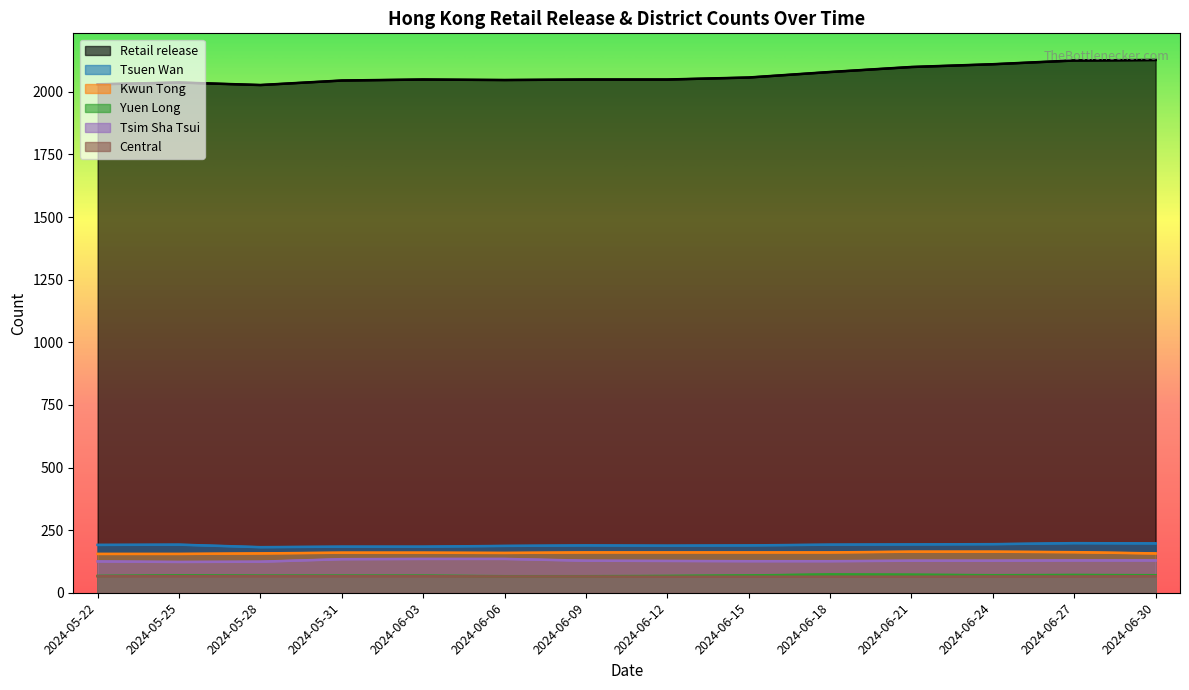

True or false: Kwun Tong and Yuen Long cross at least once.

False